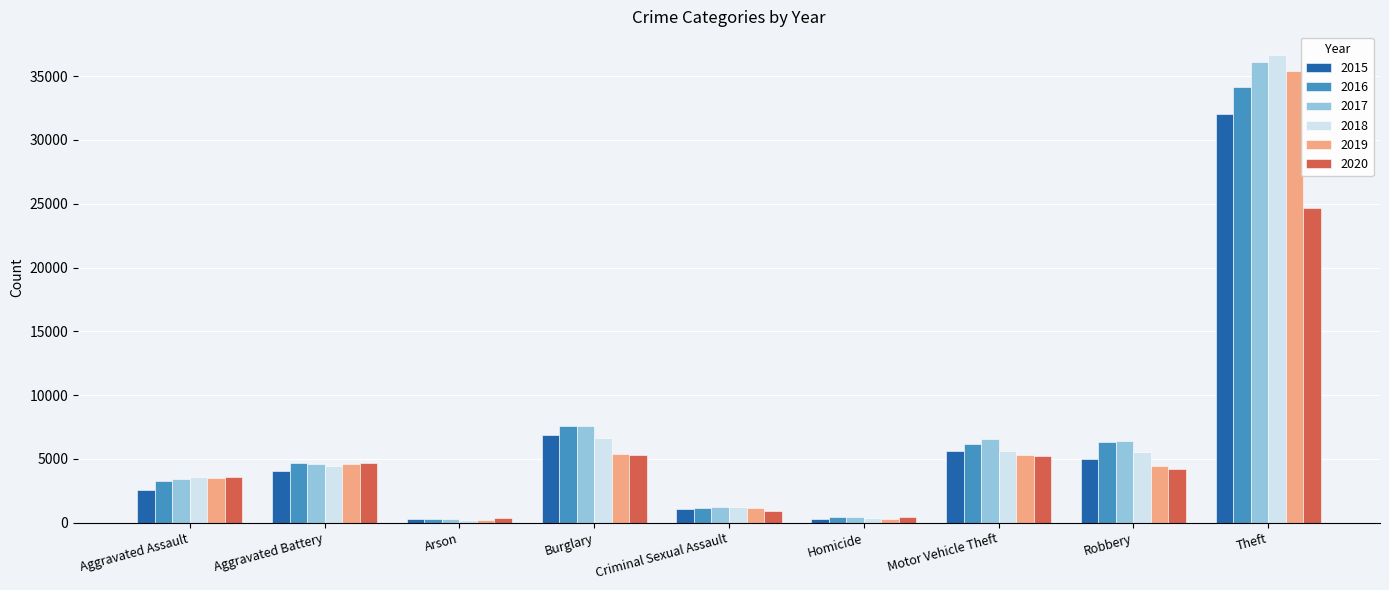

What is the average value of the 2020 series?

5486